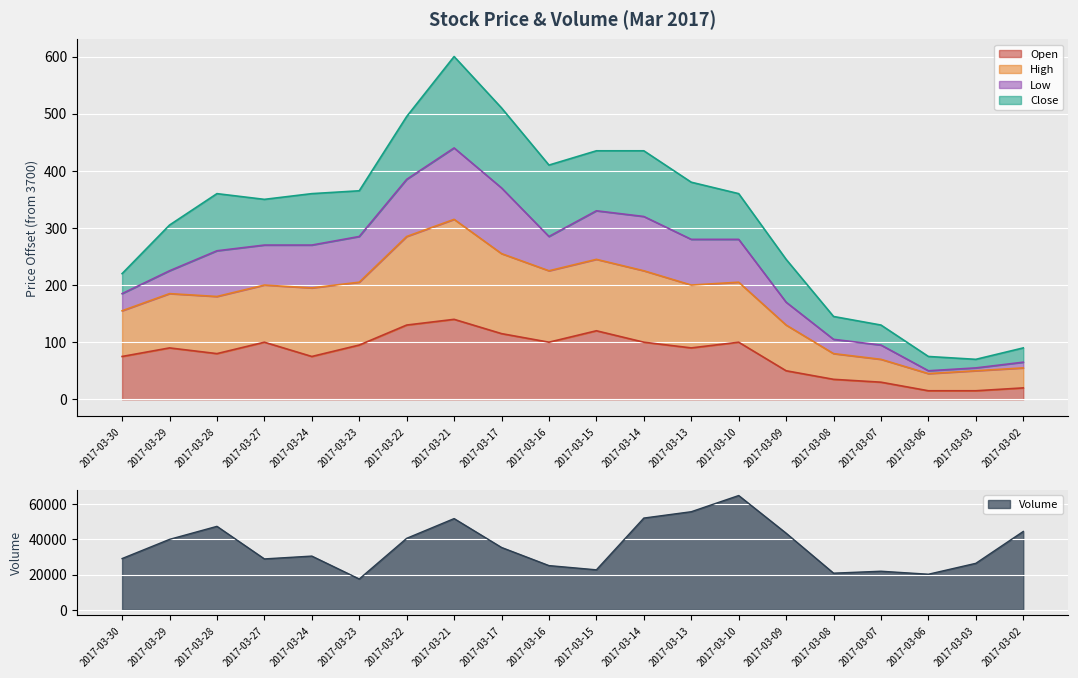

What is the difference between the maximum and minimum values in the High series?

270